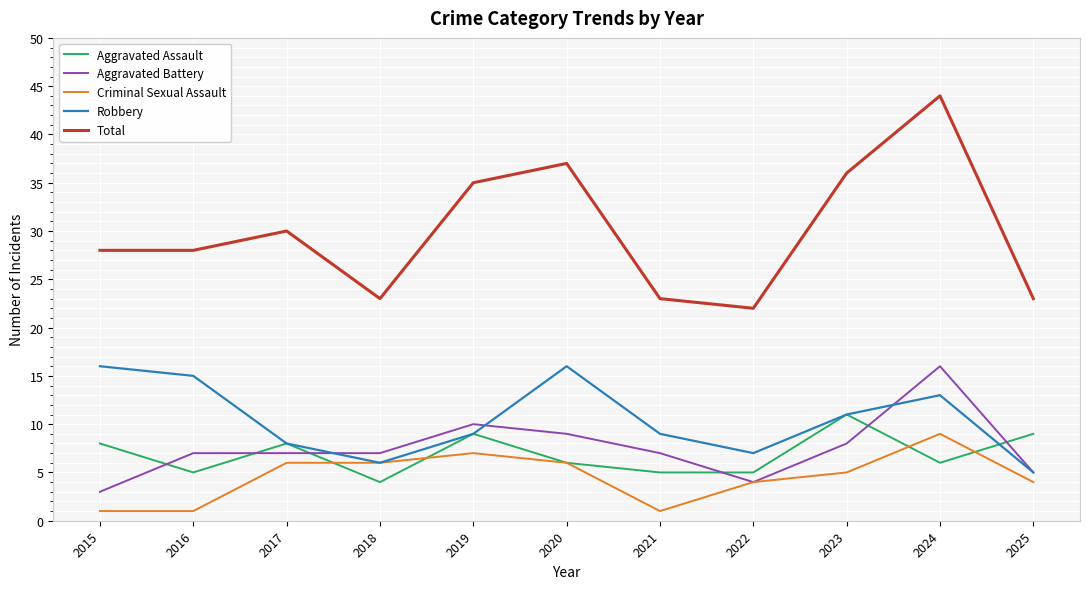

Does the chart display data point markers on the line(s)?

No